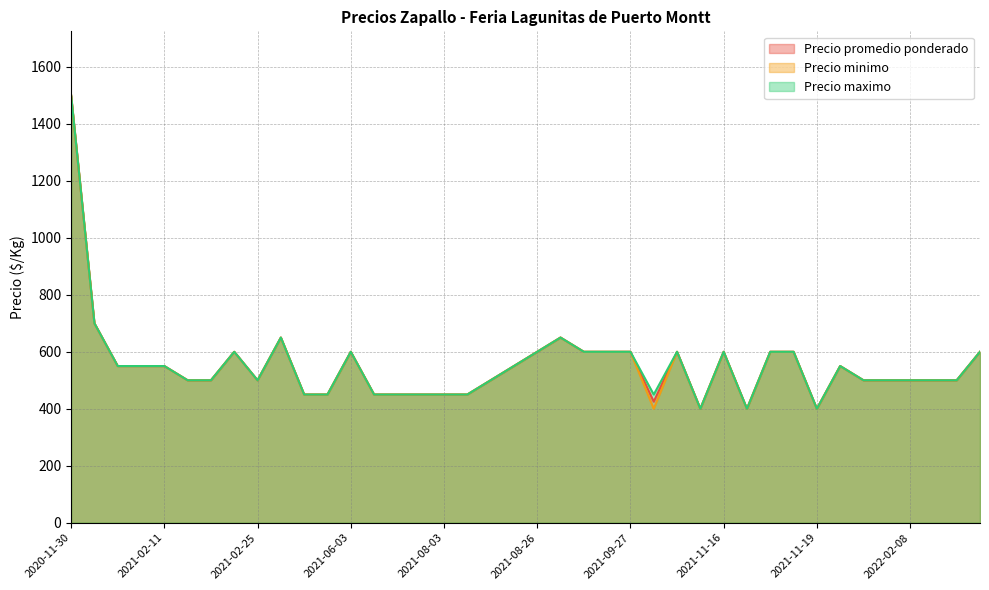

What is the sum of the Precio promedio ponderado values at 2021-02-25 and 2021-06-30?

950